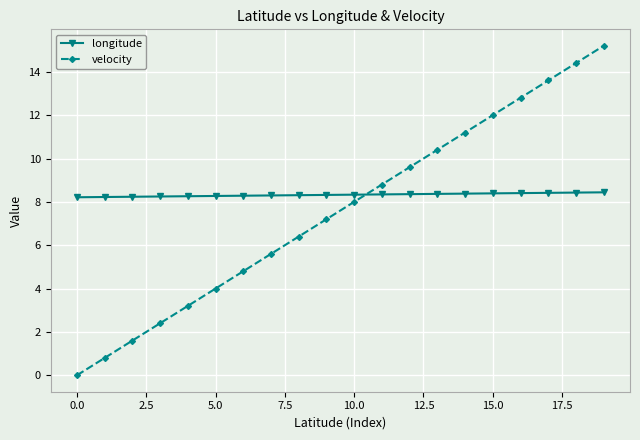

What is the sum of all longitude values?

166.5